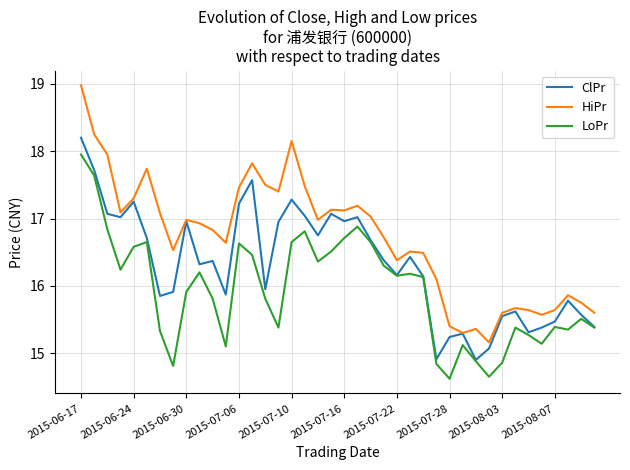

True or false: HiPr and LoPr cross at least once.

False